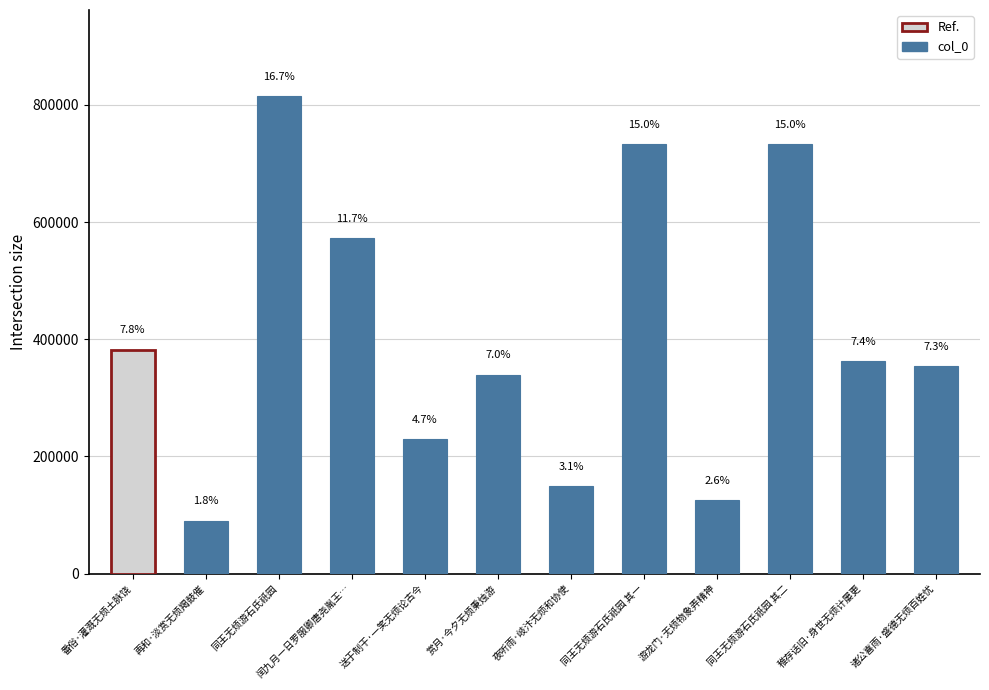

What is the maximum value shown in the chart?

815357